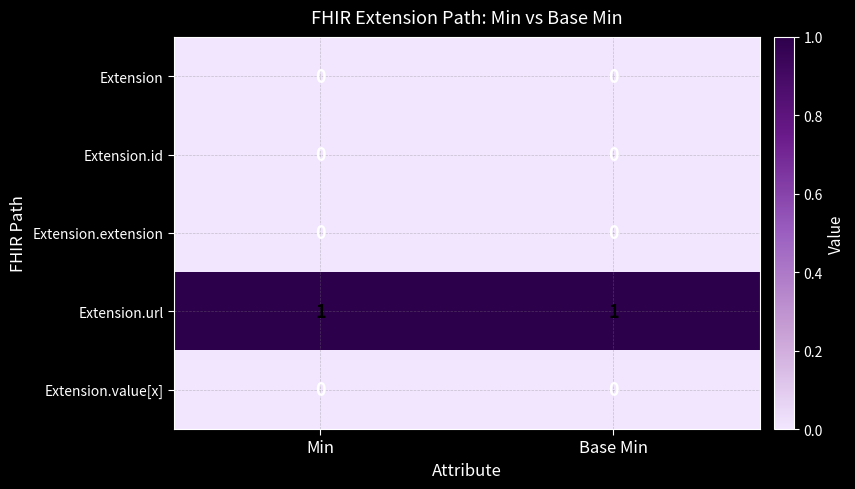

Which series has the largest total across all categories?

Extension.url